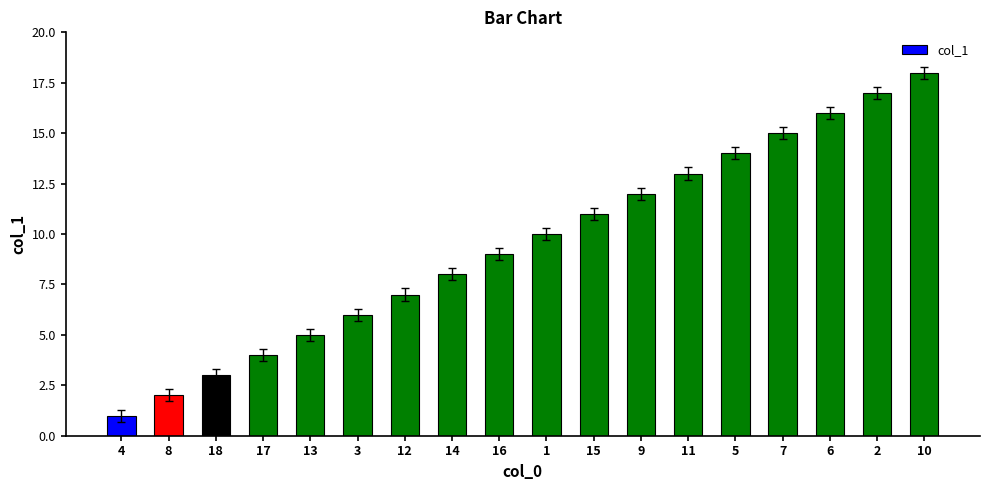

Reading right to left, extract all data points from this chart.

18	17	16	15	14	13	12	11	10	9	8	7	6	5	4	3	2	1